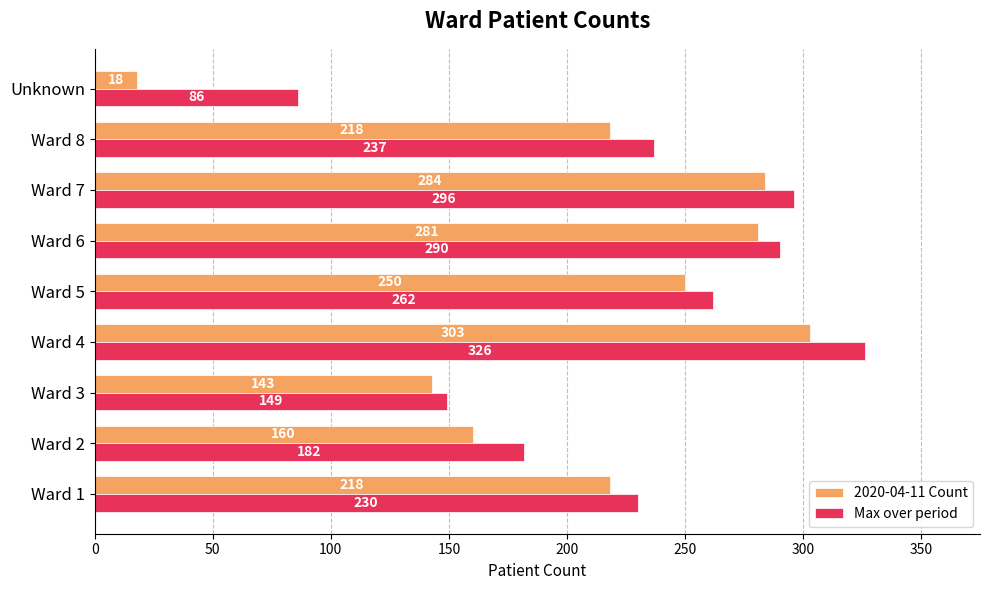

The value of 2020-04-11 Count at Ward 8 is 319. True or false?

False